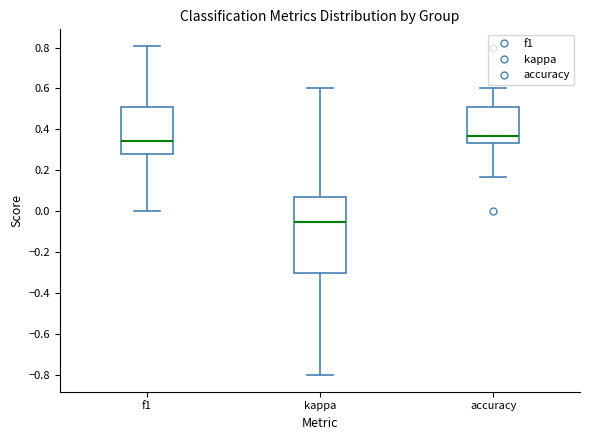

Which box is the tallest, from its lower edge to its upper edge?

kappa